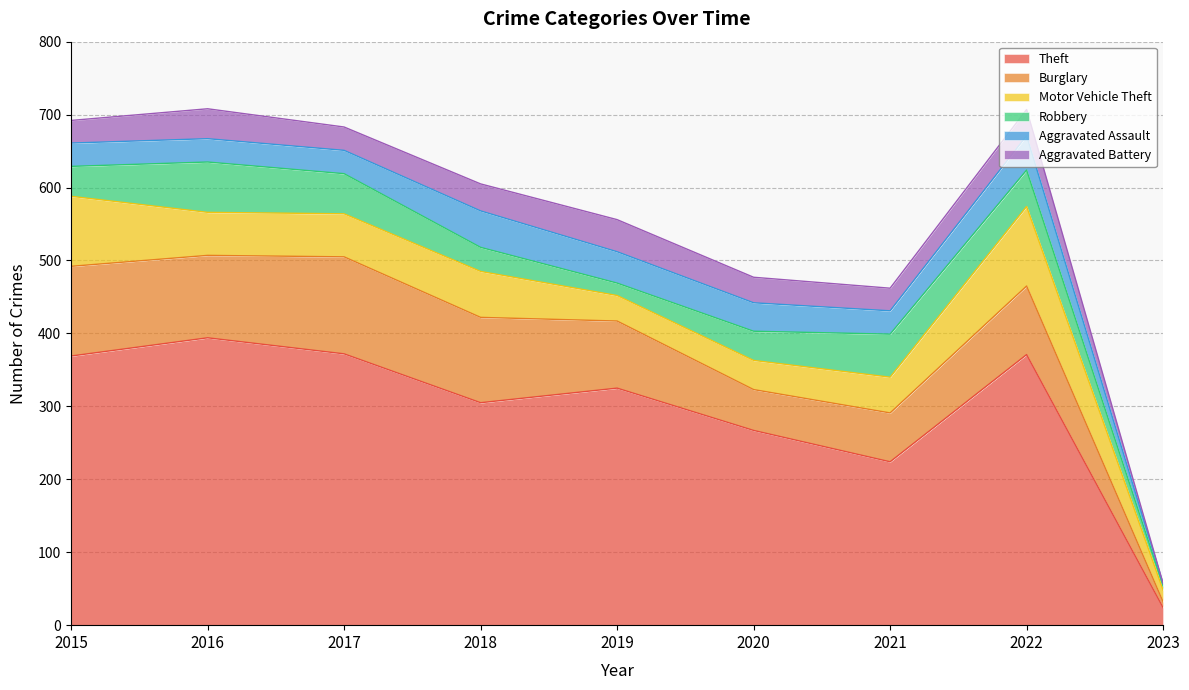

True or false: Robbery and Motor Vehicle Theft intersect in this chart.

True